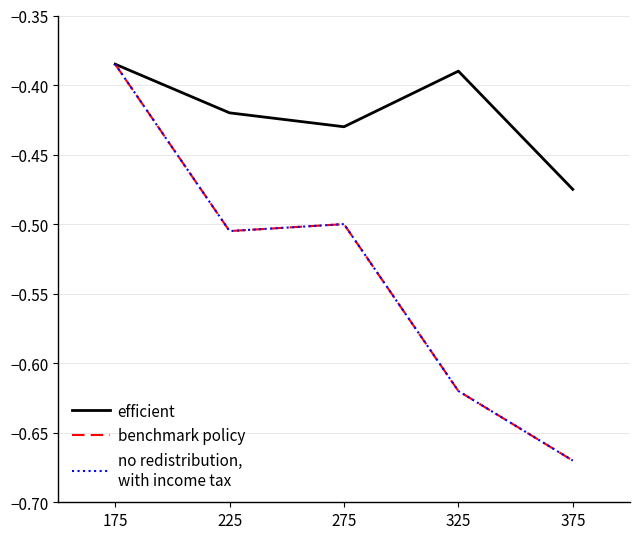

Which has a higher value, 325 or 375?

325